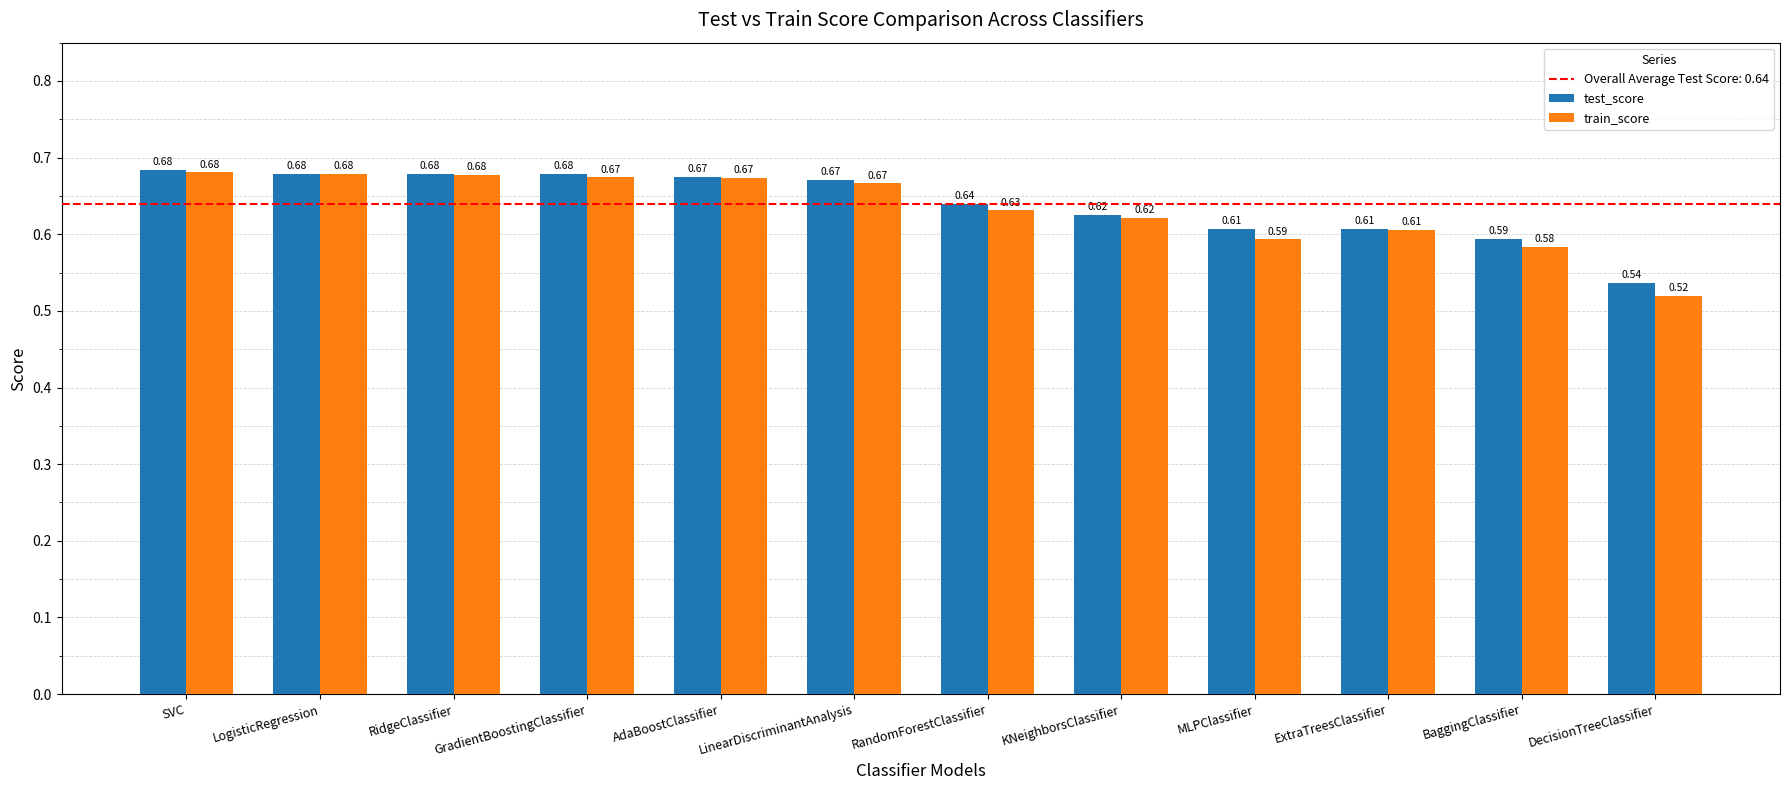

Which label corresponds to the smallest value in the chart?

DecisionTreeClassifier